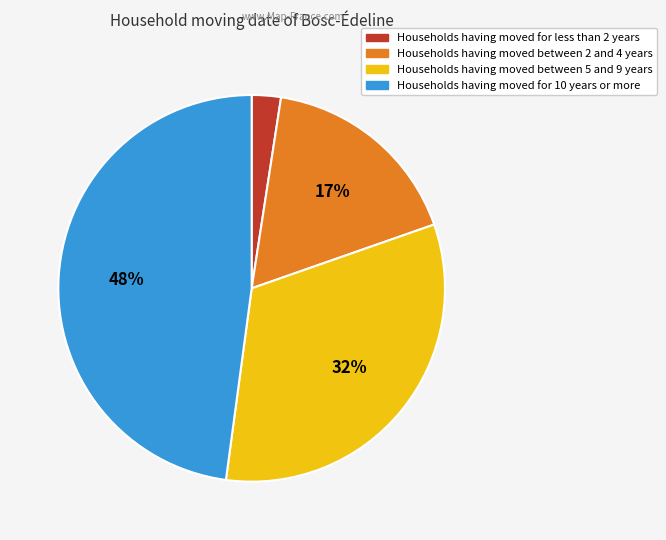

How many segments does this pie chart have?

4